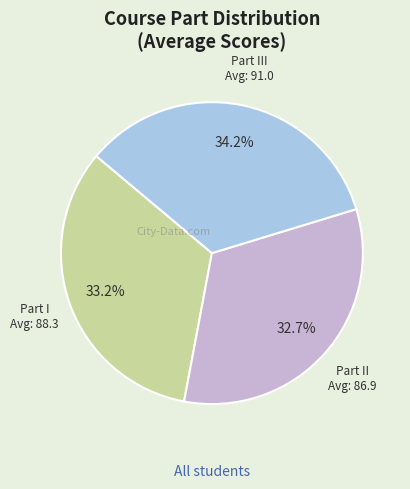

Is there any slice that represents more than half of the pie?

No